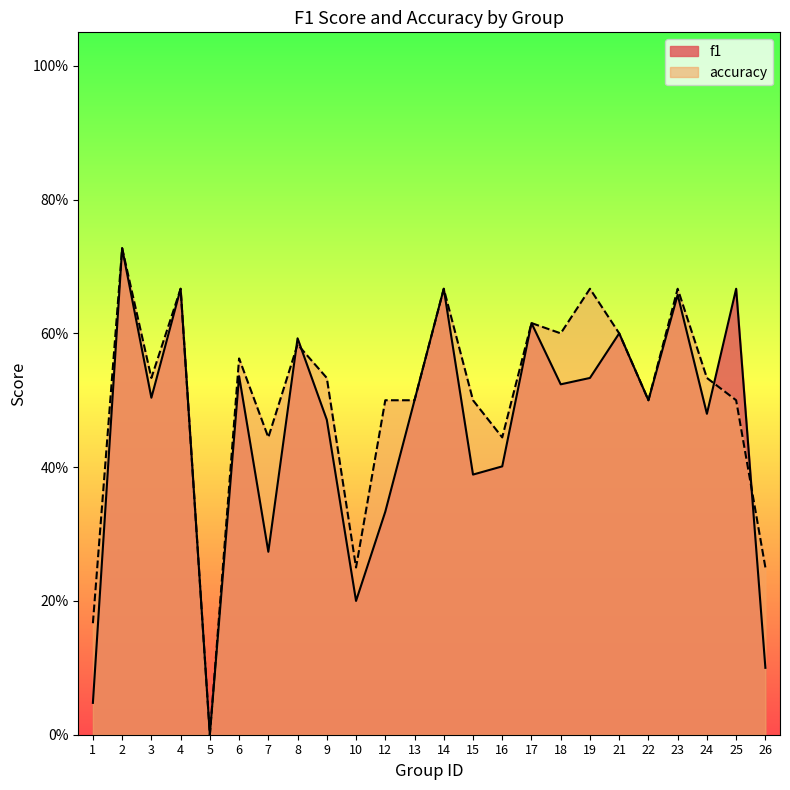

What is the value of the f1 point at the 11th from the left?

0.3